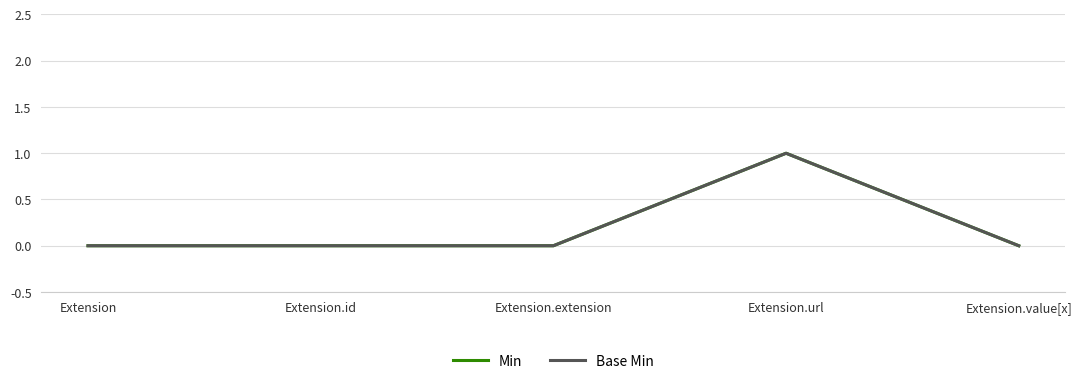

Which category has the highest value in the Base Min series?

Extension.url